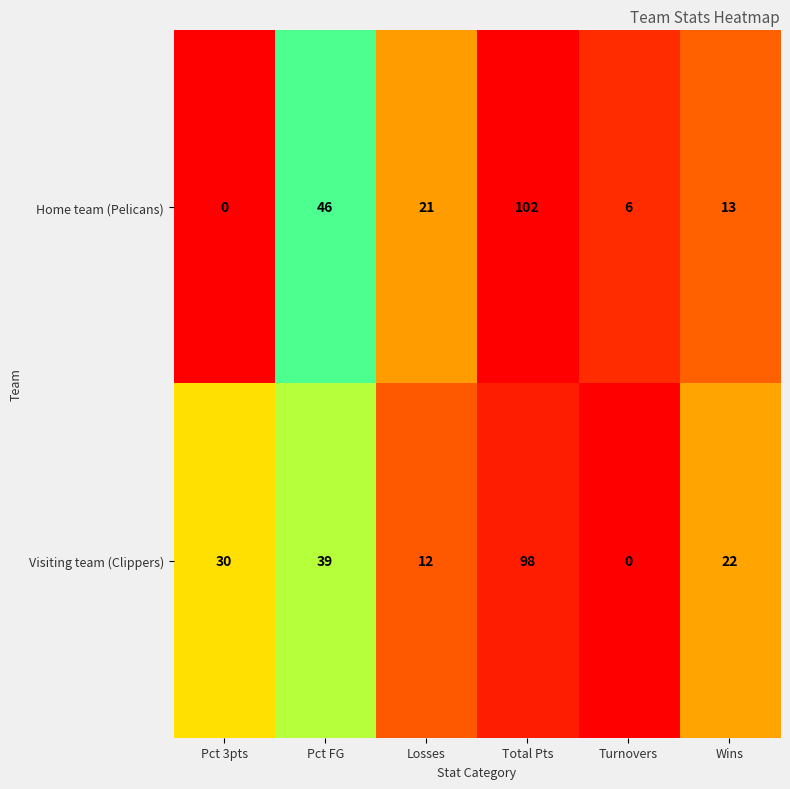

What is the sum of the Visiting team (Clippers) values at Turnovers and Total Pts?

98